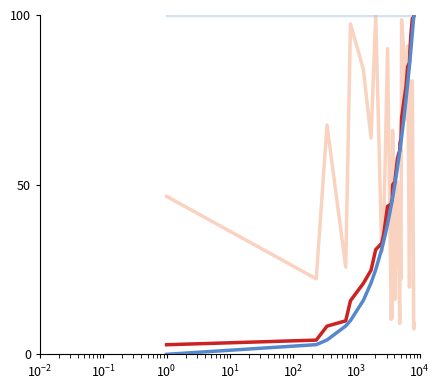

What is the greatest value displayed?

100.0